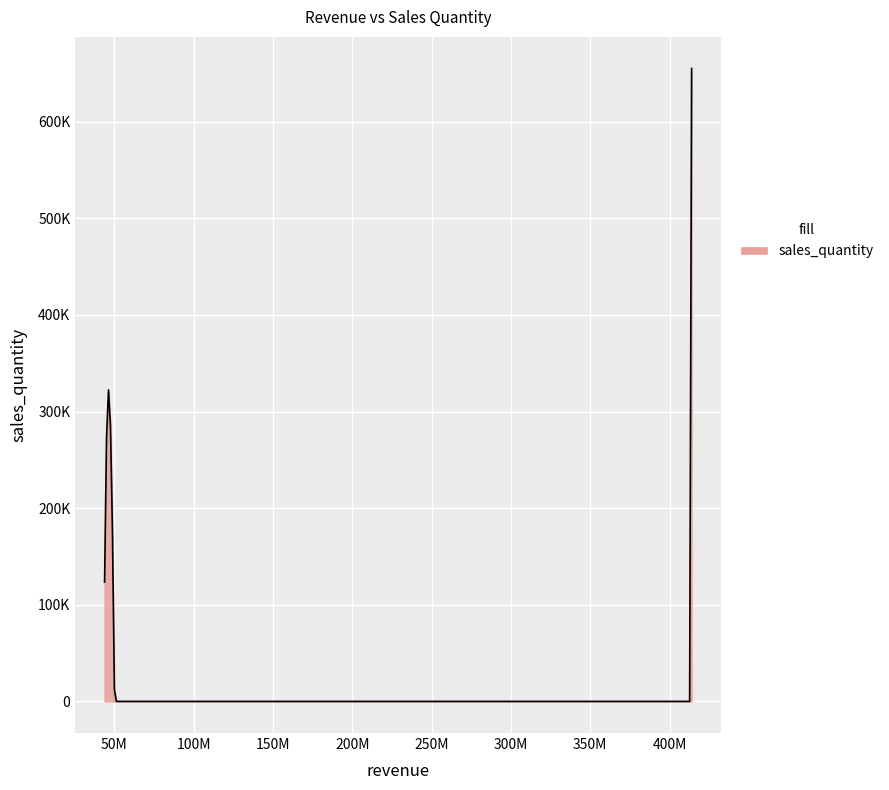

Does the chart display data point markers on the line(s)?

No